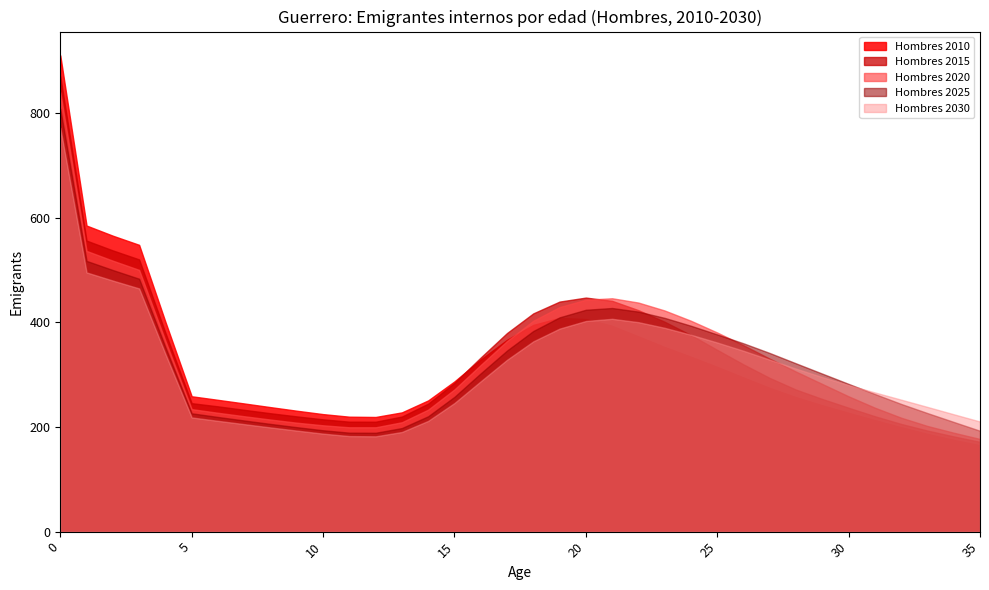

What is the greatest value displayed?

910.5